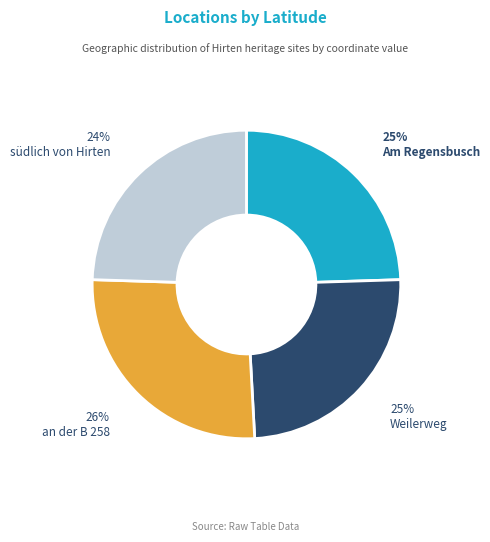

To the nearest percent, what is the combined percentage of Am Regensbusch and an der B 258?

51%